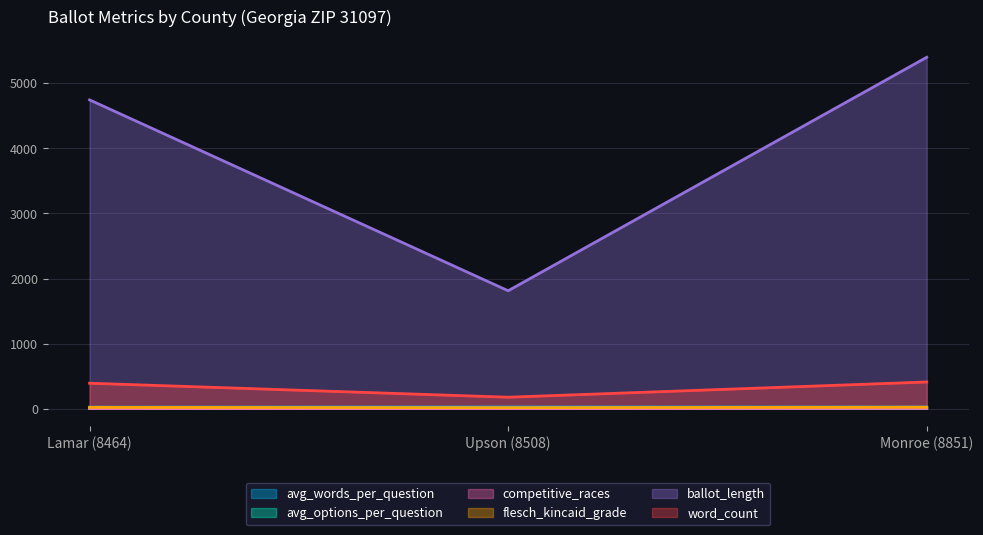

Which label corresponds to the largest value in the chart?

Monroe (8851)